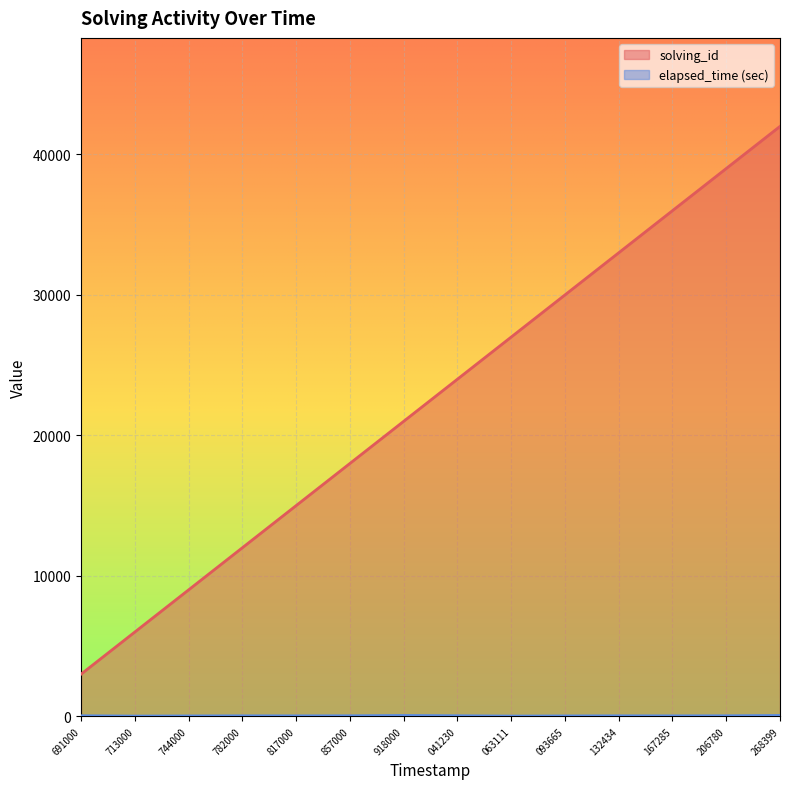

What is the highest value of the solving_id series?

42000